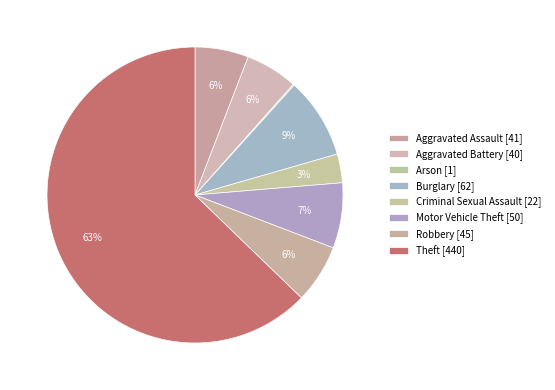

What is the majority slice?

Theft